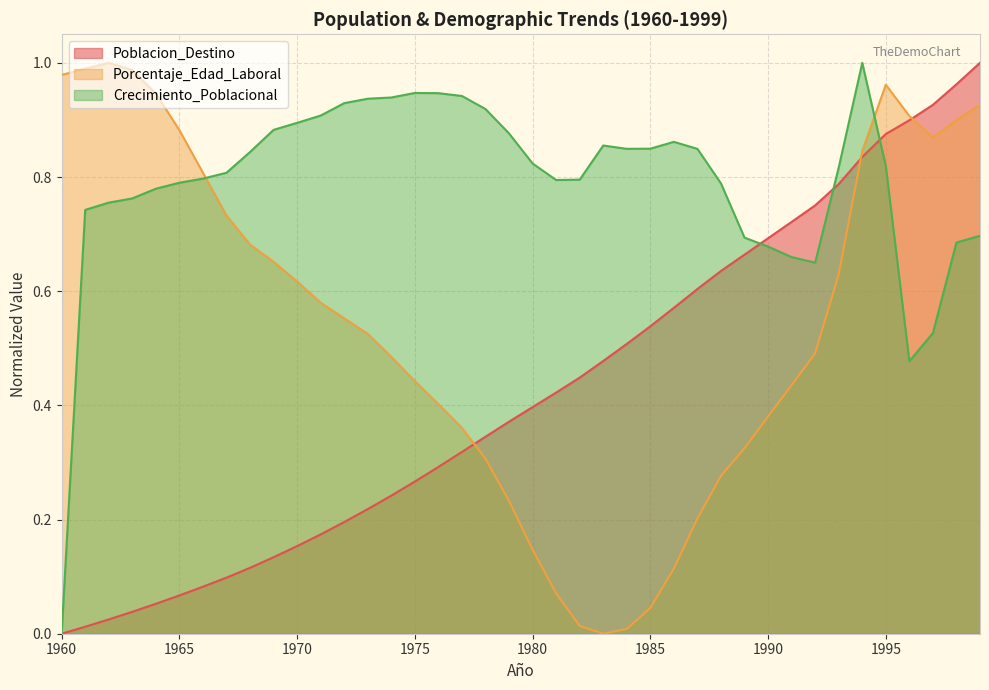

Is it true that Poblacion_Destino equals 0.0 at 1961?

True